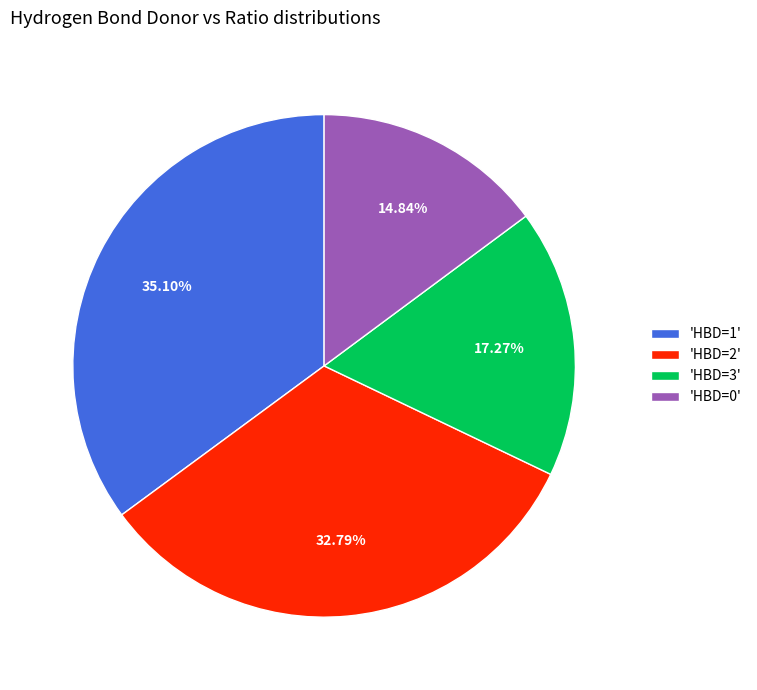

What is the smallest slice in the pie chart?

'HBD=0'